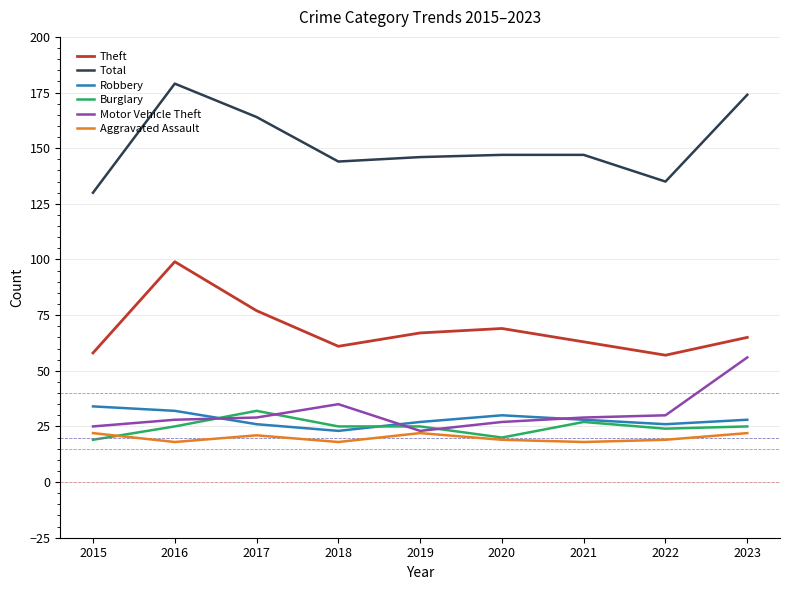

True or false: Aggravated Assault and Theft intersect in this chart.

False